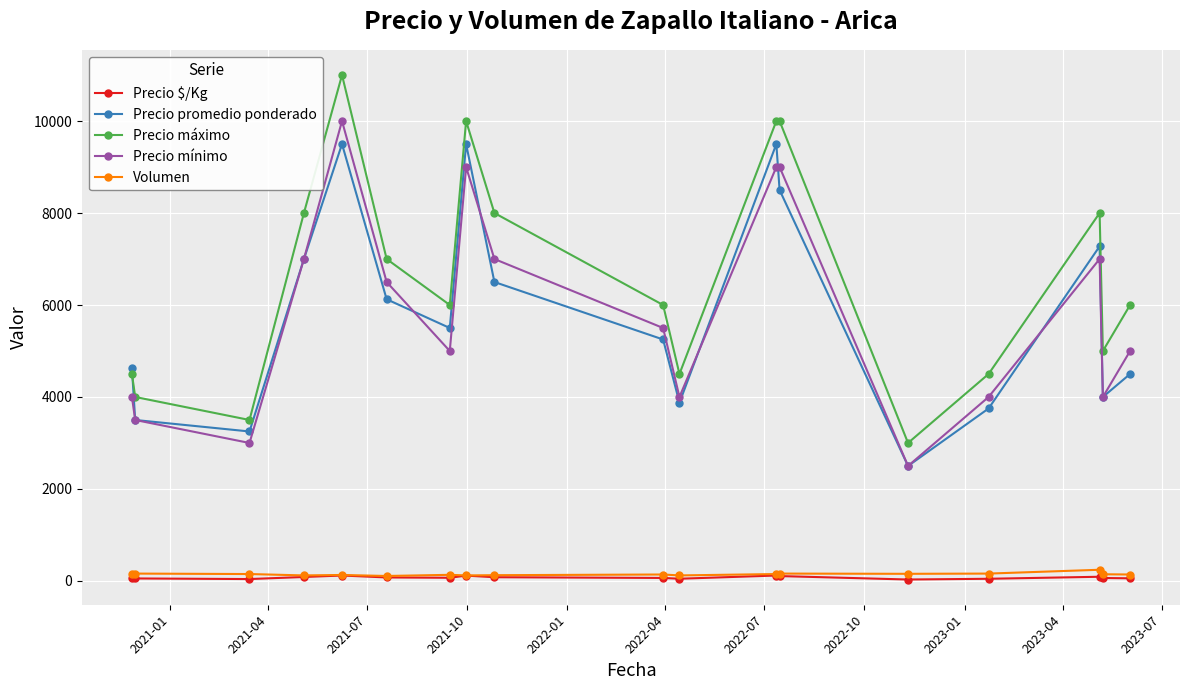

True or false: Precio promedio ponderado and Volumen cross at least once.

False